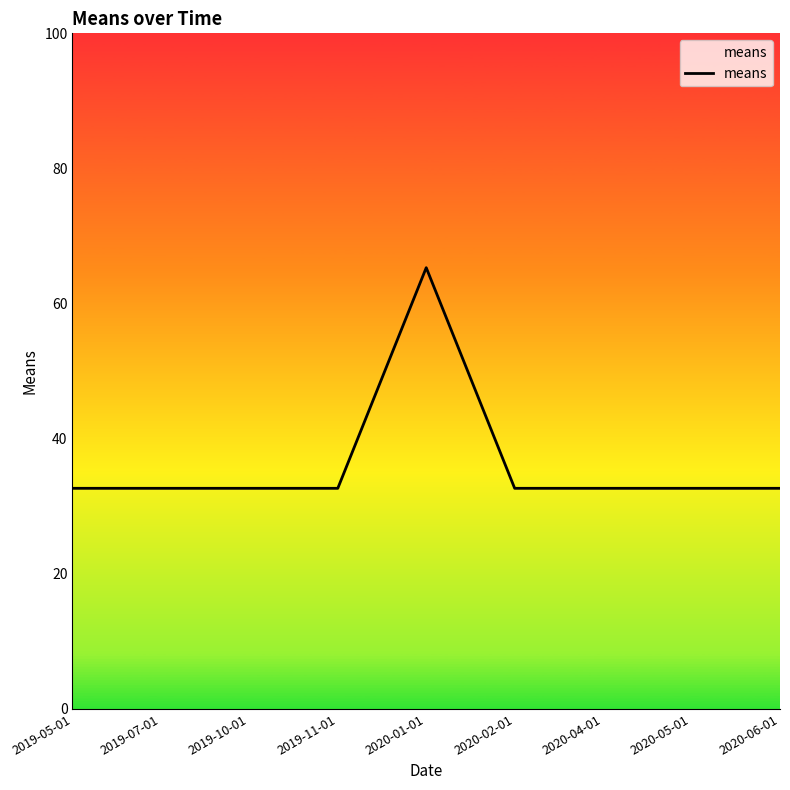

What is the maximum value shown in the chart?

65.3